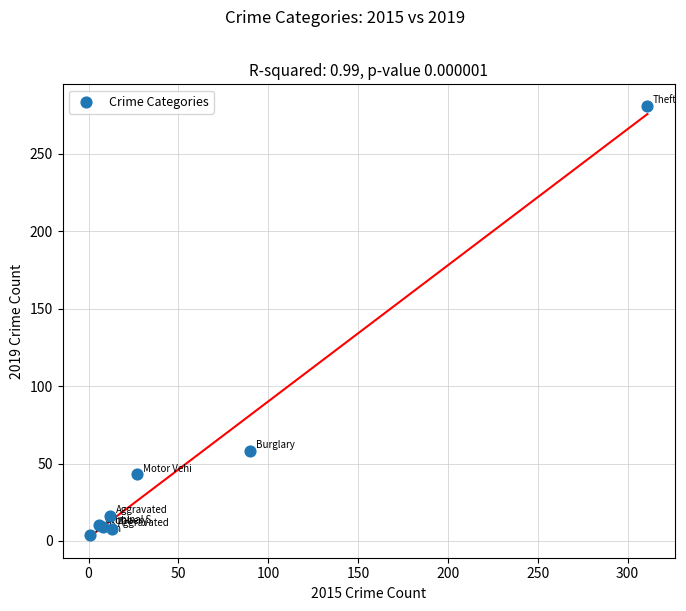

What Y value in the scatter plot is closest to 142?

58